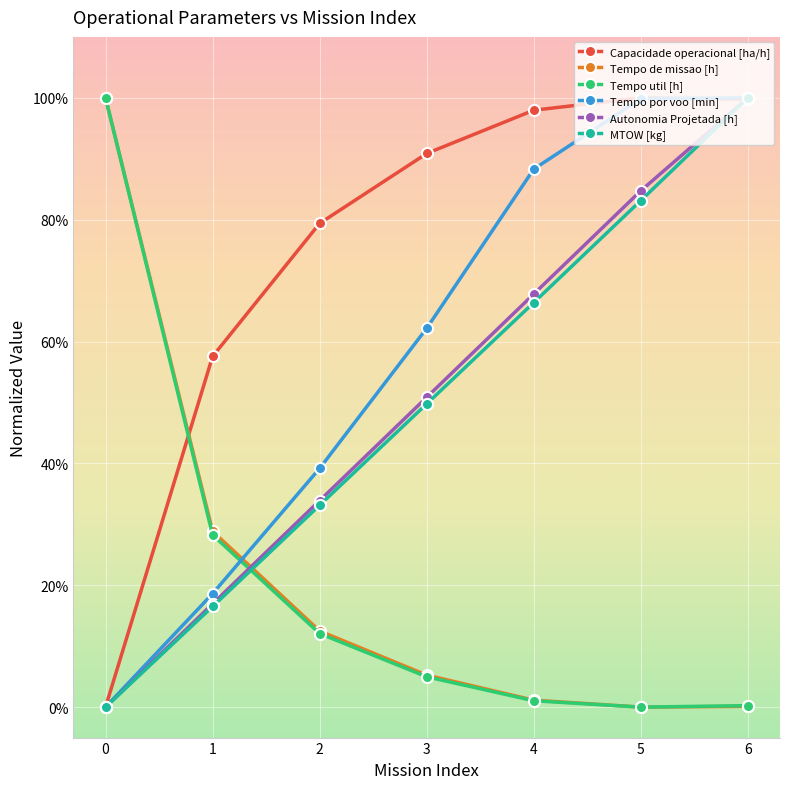

What are all the series names shown in the legend?

Capacidade operacional [ha/h], Tempo de missao [h], Tempo util [h], Tempo por voo [min], Autonomia Projetada [h], MTOW [kg]